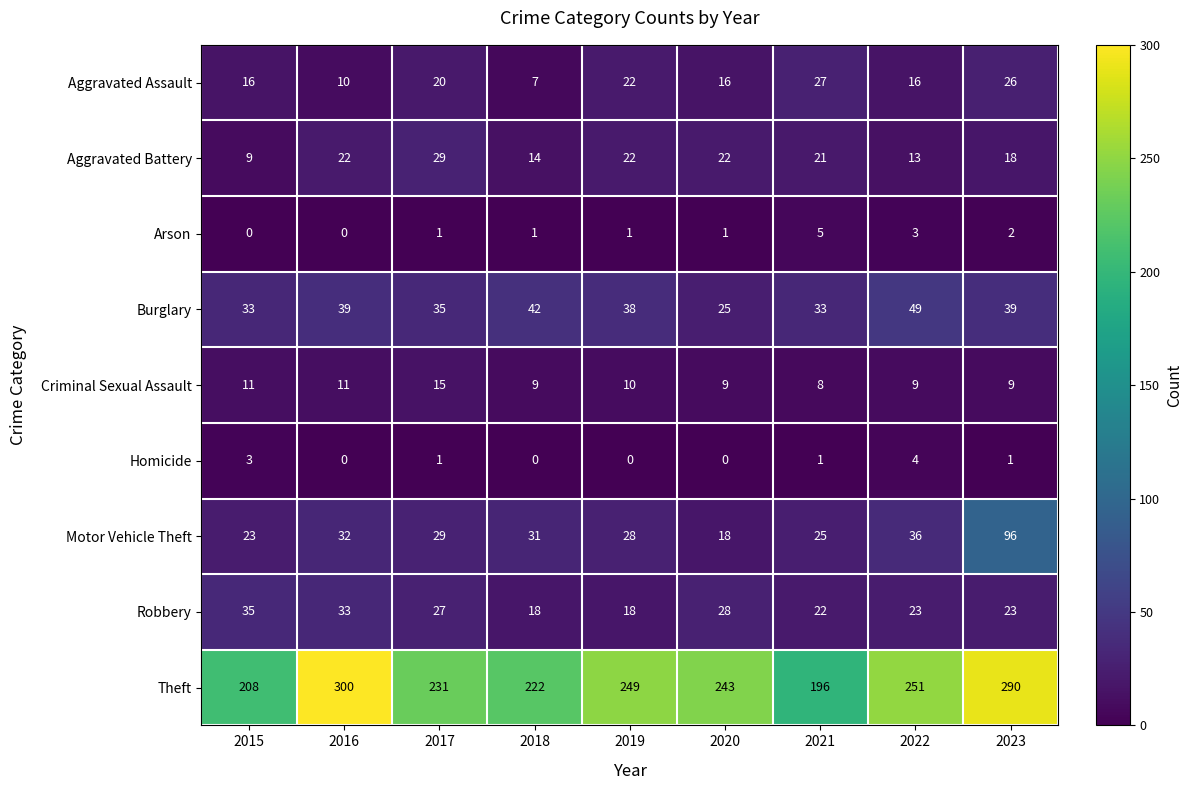

The value of Arson at 2020 is 1. True or false?

True